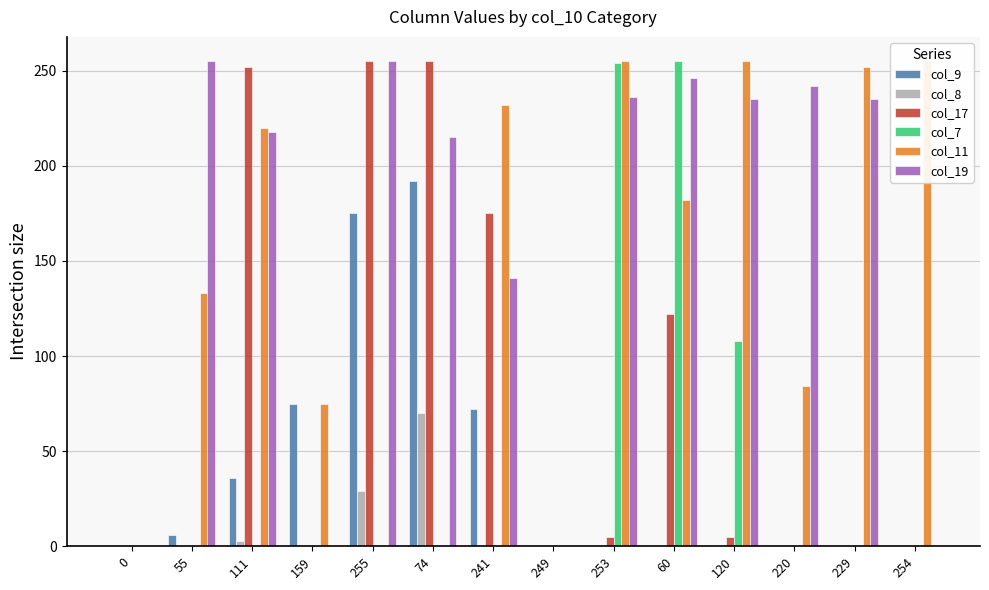

Which series has the widest spread of values?

col_17